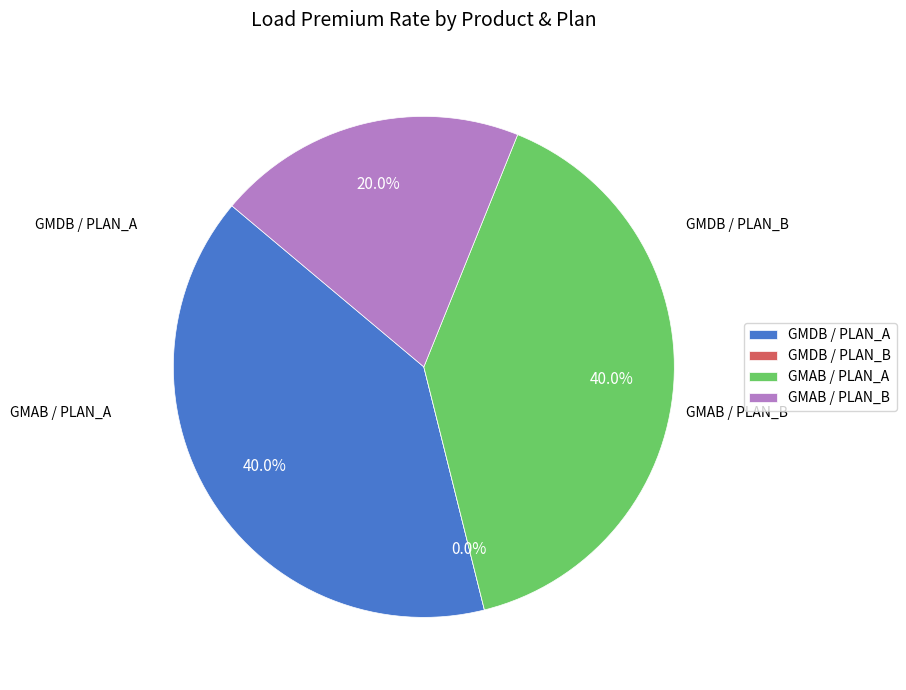

Rank the categories by value from highest to lowest.

GMDB / PLAN_A, GMAB / PLAN_A, GMAB / PLAN_B, GMDB / PLAN_B